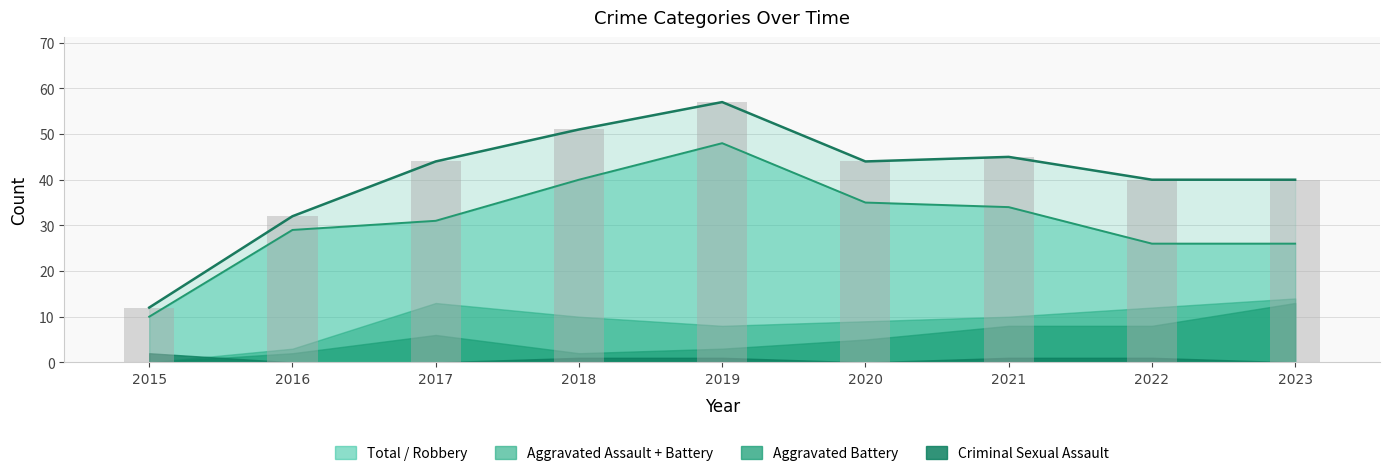

Which series has the largest range (max minus min)?

Total